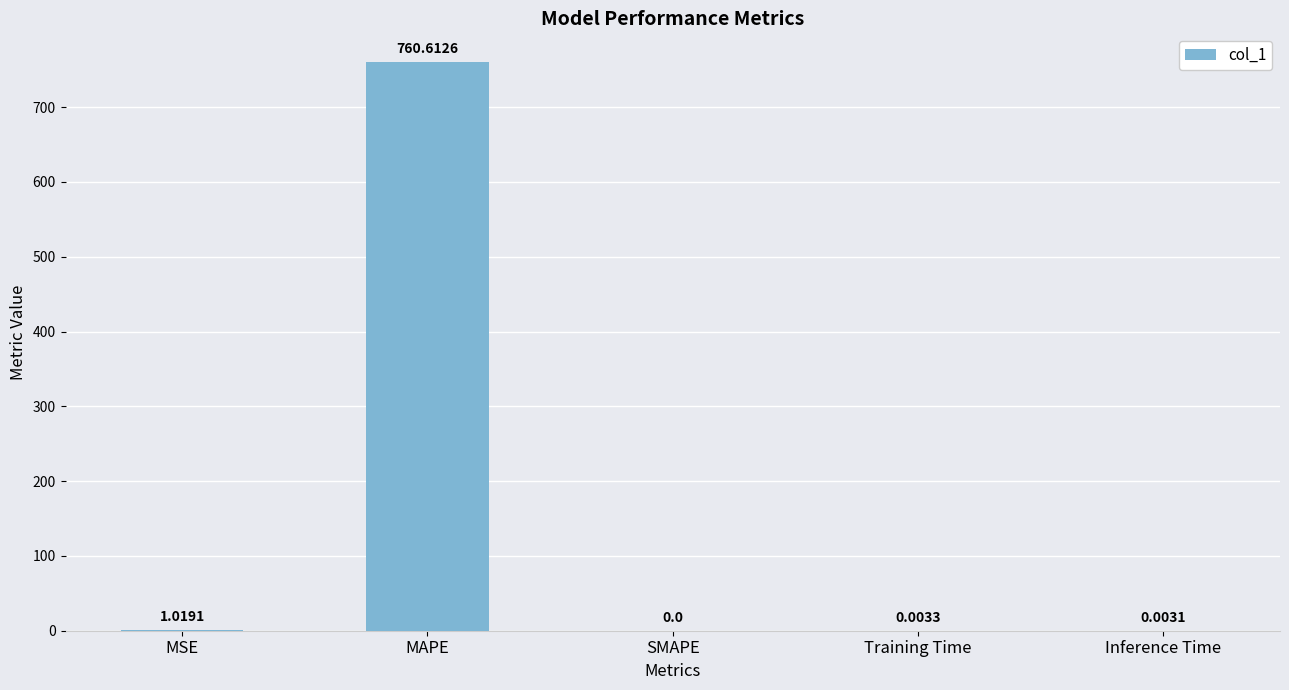

Which label corresponds to the largest value in the chart?

MAPE